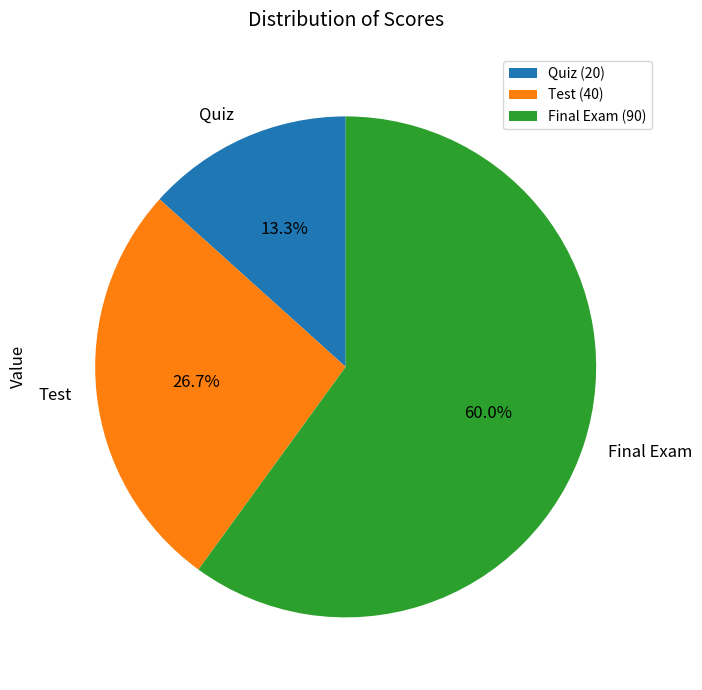

To the nearest percent, what is the difference between the Quiz and Final Exam slice percentages?

47%